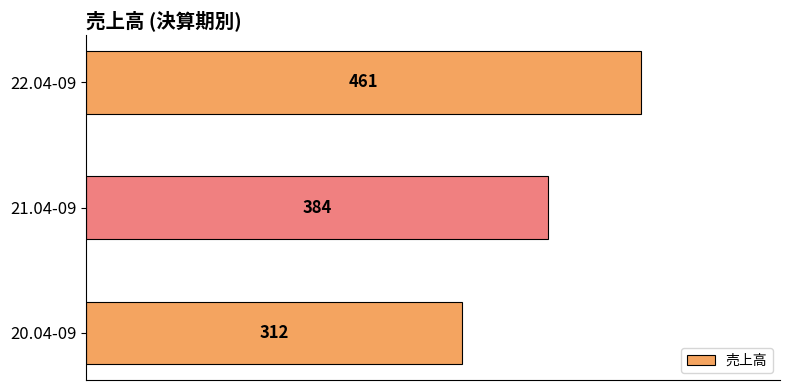

What is the average value?

386